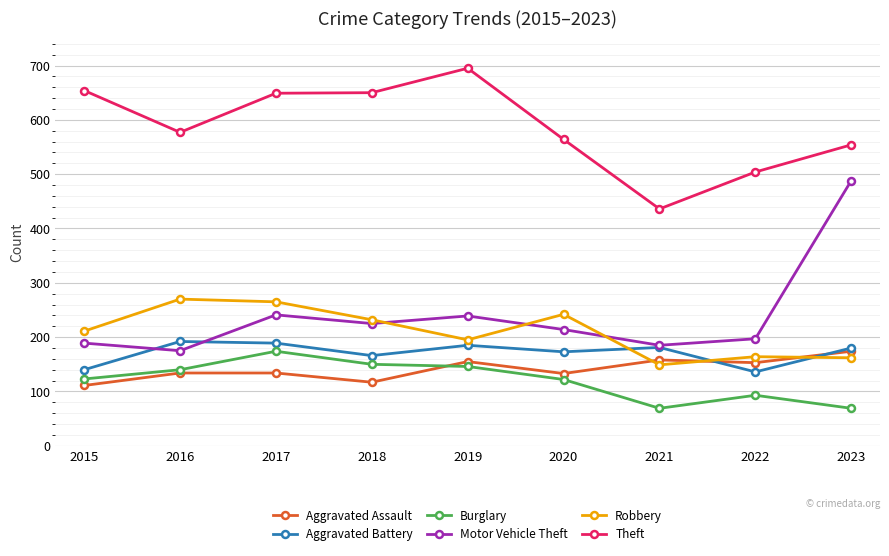

What is the sum of all Robbery values?

1890